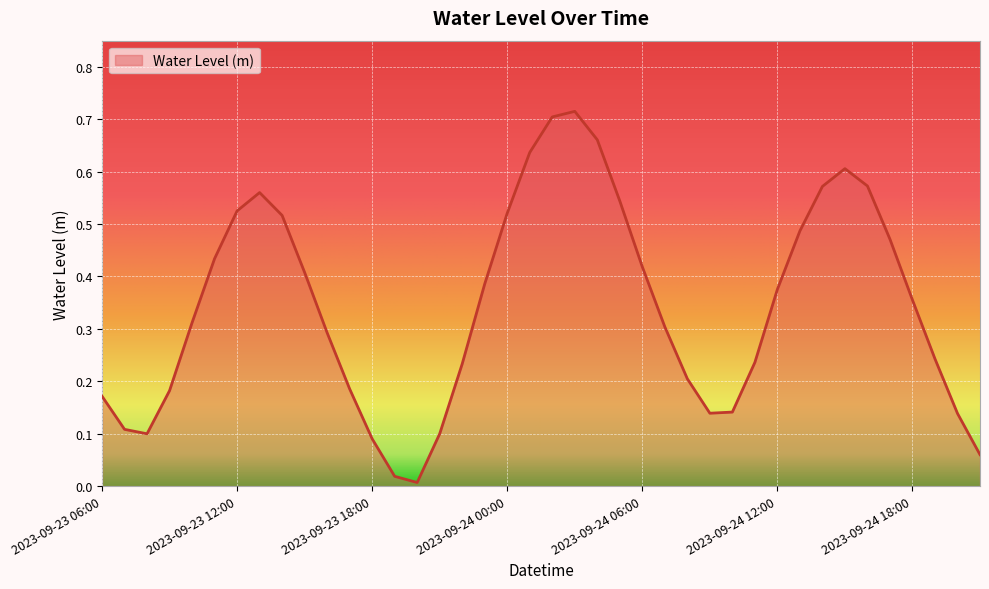

How many distinct data groups are displayed?

1